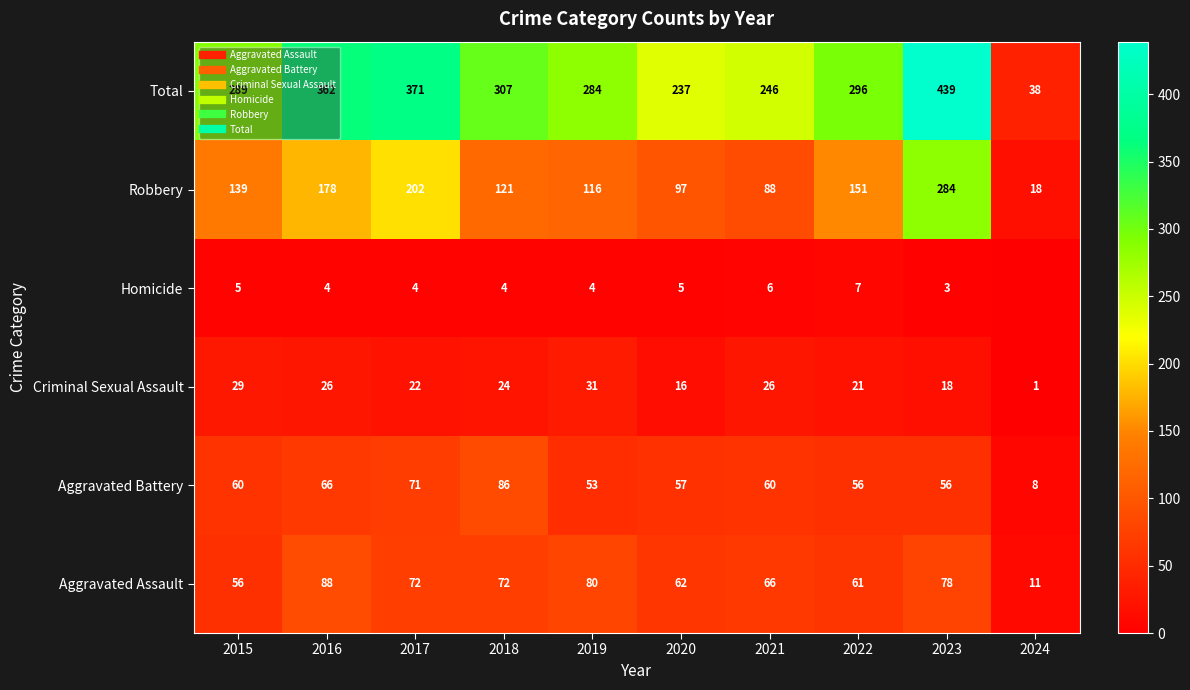

At which category is the sum across all series the highest?

2023